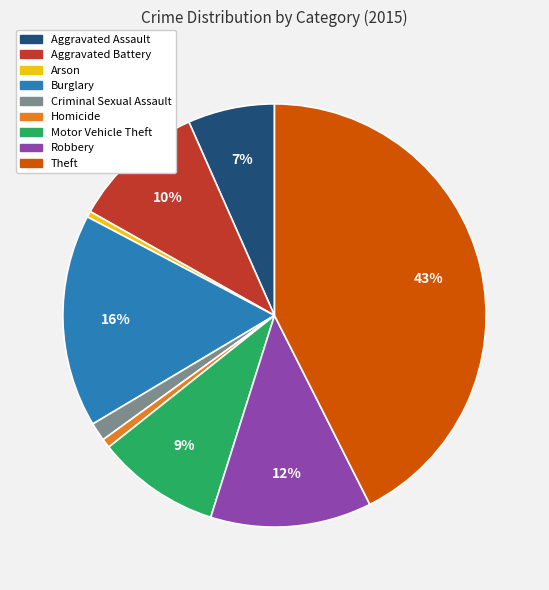

Which slice is the largest?

Theft